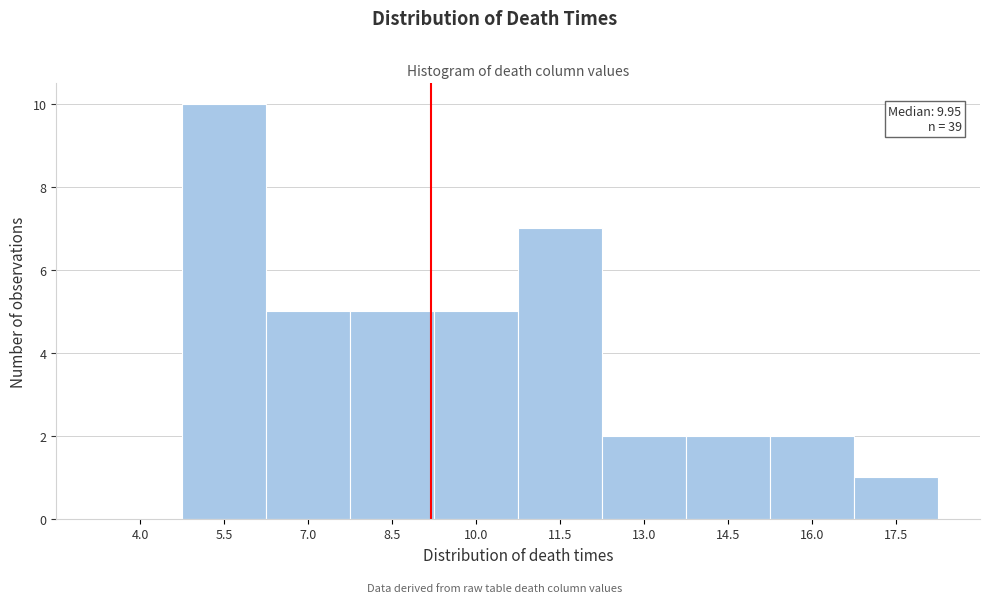

Reading right to left, extract all data points from this chart.

17.5=1	16.0=2	14.5=2	13.0=2	11.5=7	10.0=5	8.5=5	7.0=5	5.5=10	4.0=0